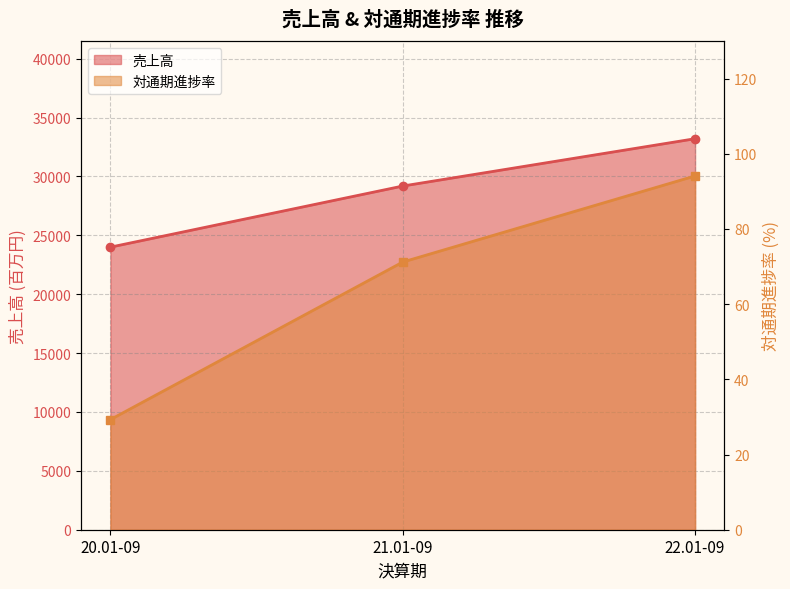

Count the number of categories in the chart.

3